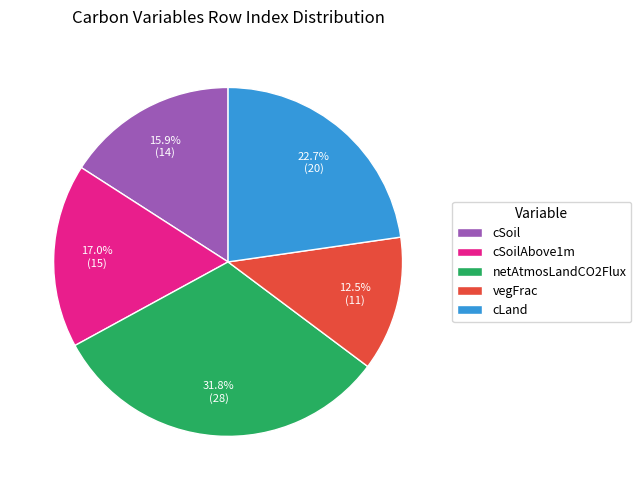

Combined, what portion of the pie is cLand and cSoil?

38.6%